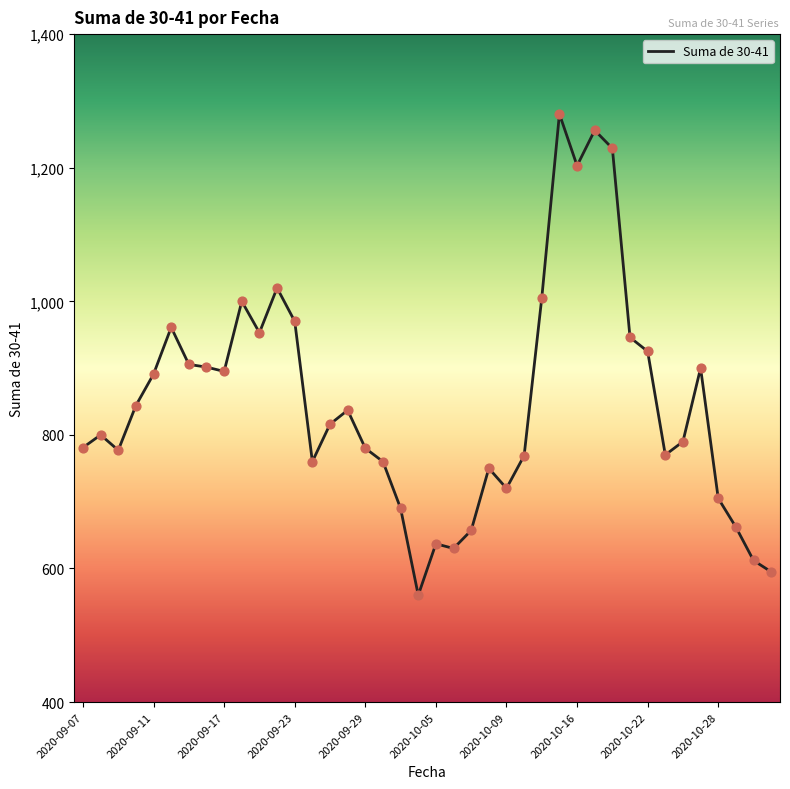

What is the difference between the maximum and minimum values?

720.5